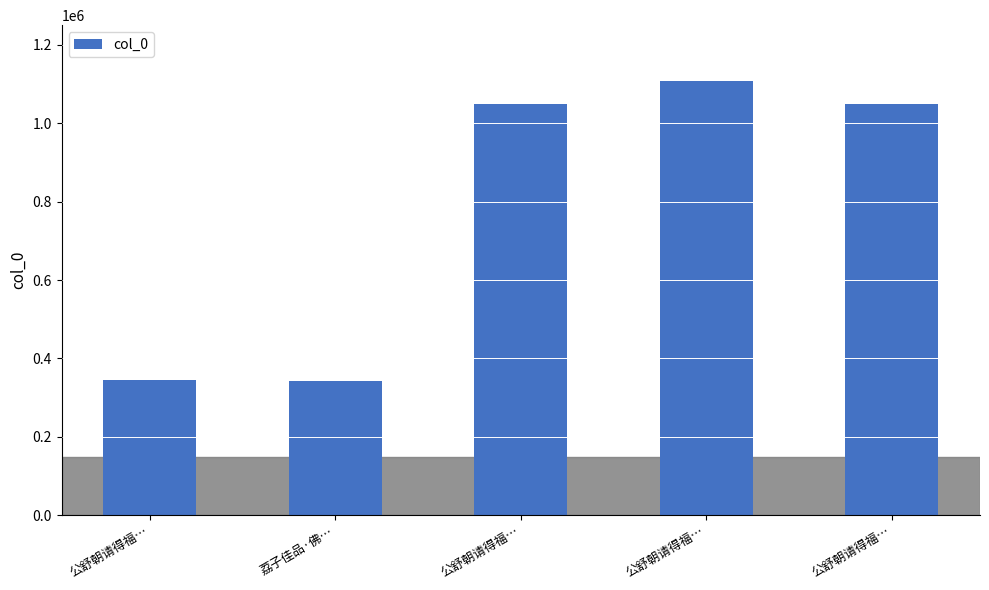

Are the bars horizontal?

No